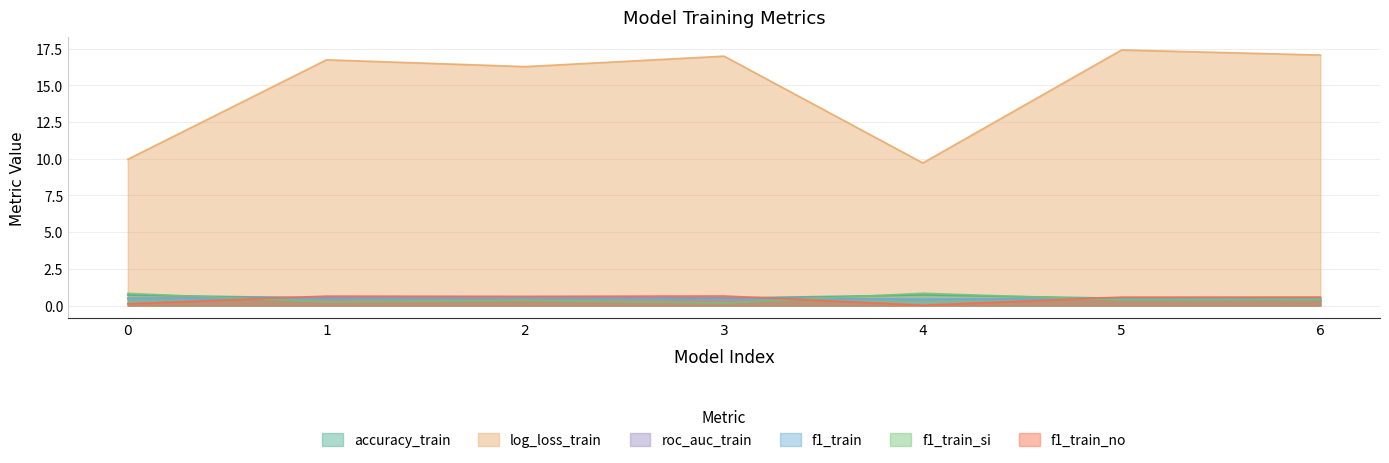

Where is the first local minimum for f1_train_si?

1